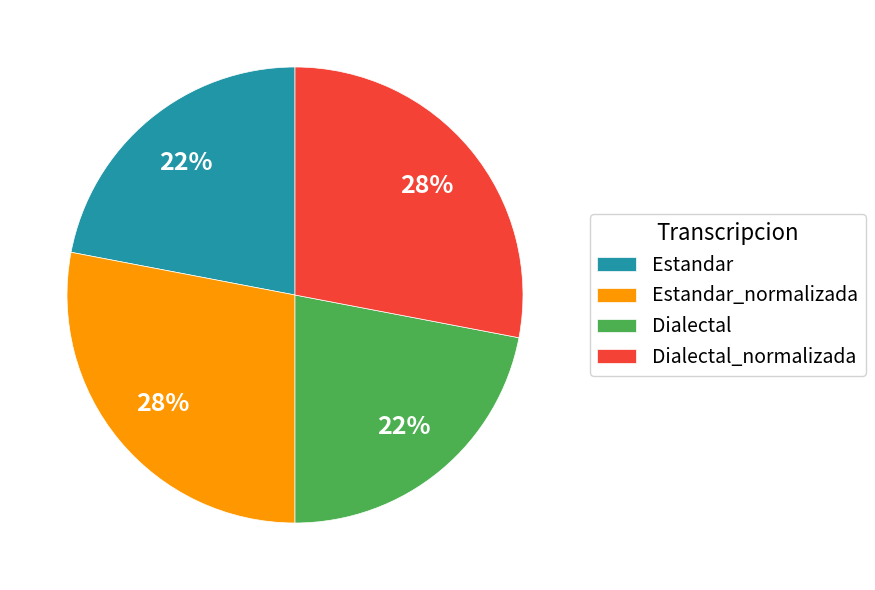

What is the ratio of the value at Estandar_normalizada to the value at Dialectal_normalizada?

1.0